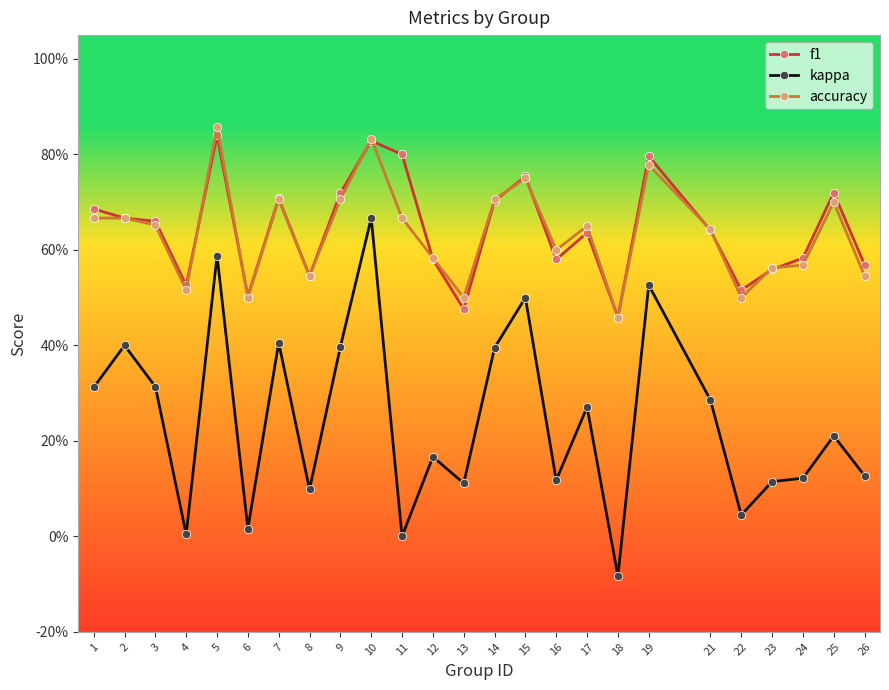

Reading left to right, what are all the values shown in this chart?

f1: 0.7	0.7	0.7	0.5	0.8	0.5	0.7	0.5	0.7	0.8	0.8	0.6	0.5	0.7	0.8	0.6	0.6	0.5	0.8	0.6	0.5	0.6	0.6	0.7	0.6
kappa: 0.3	0.4	0.3	0.0	0.6	0.0	0.4	0.1	0.4	0.7	0.0	0.2	0.1	0.4	0.5	0.1	0.3	-0.1	0.5	0.3	0.0	0.1	0.1	0.2	0.1
accuracy: 0.7	0.7	0.7	0.5	0.9	0.5	0.7	0.5	0.7	0.8	0.7	0.6	0.5	0.7	0.8	0.6	0.7	0.5	0.8	0.6	0.5	0.6	0.6	0.7	0.5